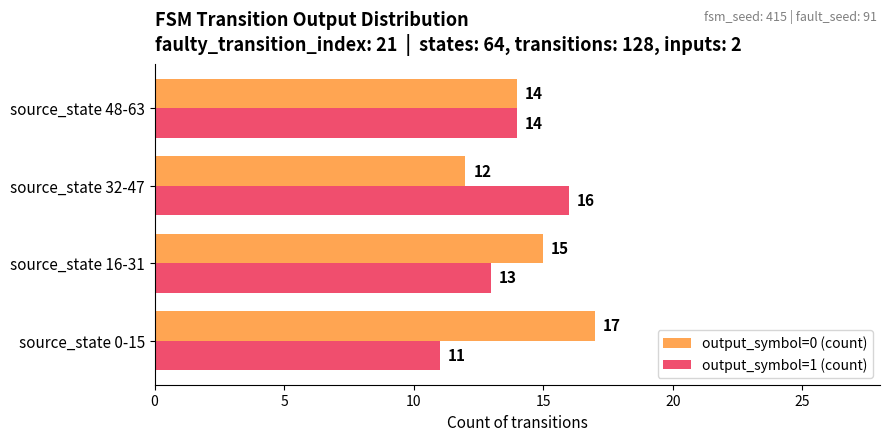

What is the approximate value of output_symbol=1 (count) at source_state 16-31?

13